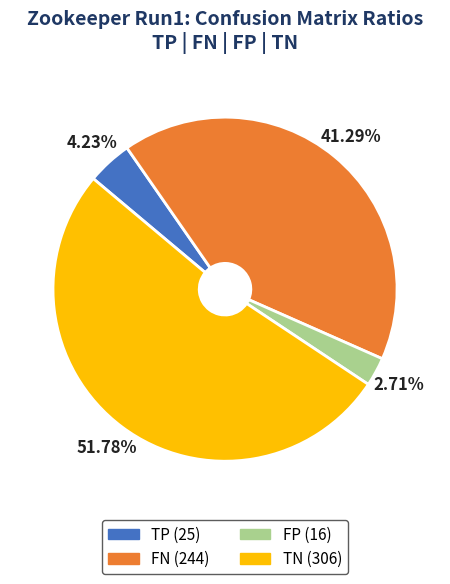

Rank the categories by value from highest to lowest.

TN, FN, TP, FP